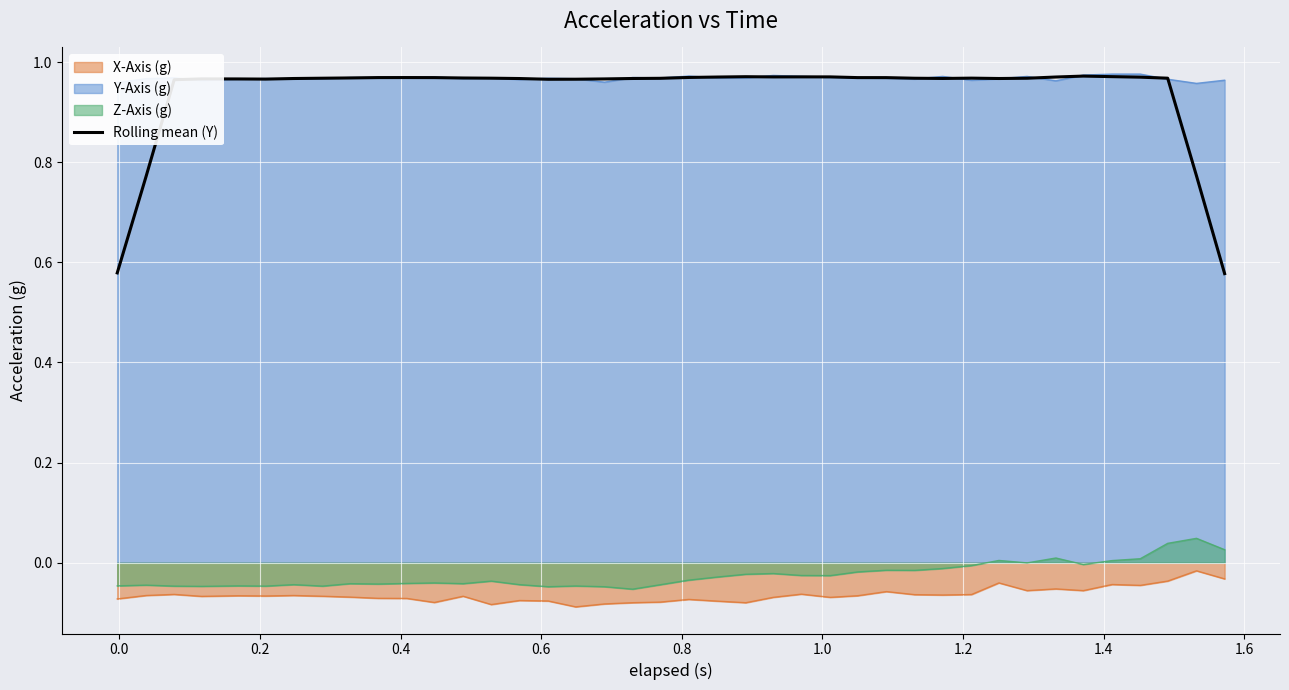

Which series has the largest range (max minus min)?

Rolling mean (Y)